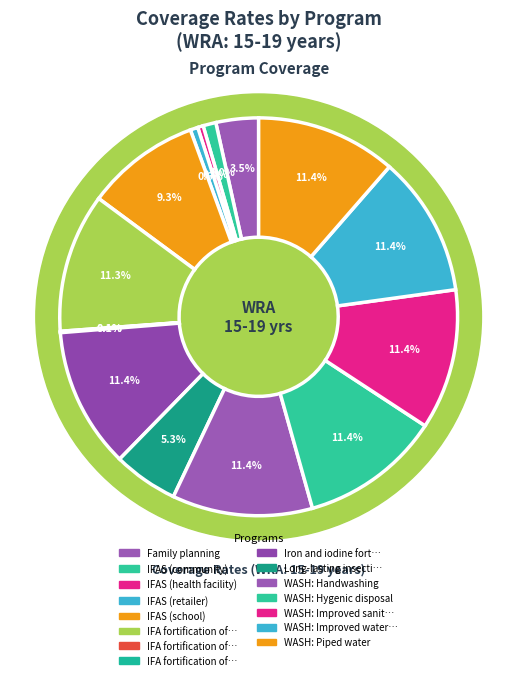

To the nearest percent, what is the difference between the Iron and iodine fortification of salt and IFAS (retailer) slice percentages?

11%